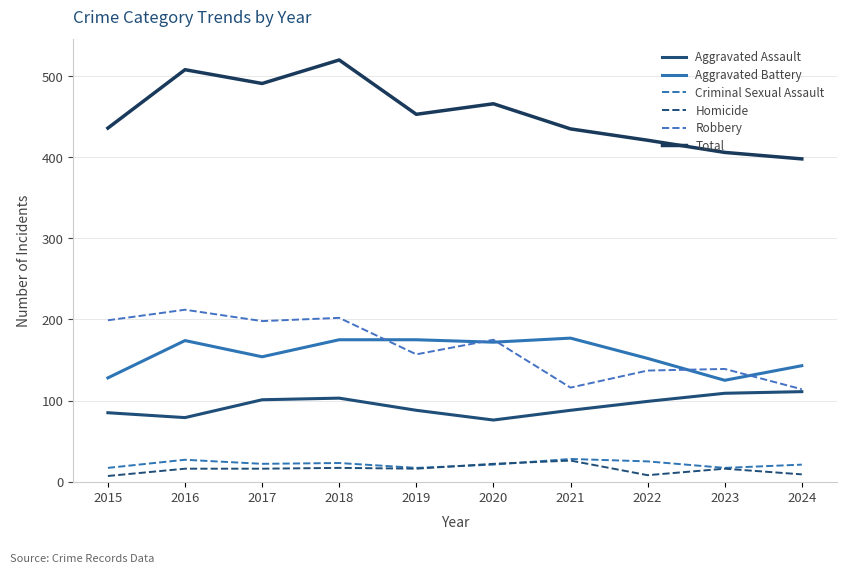

Is this an area chart (filled region under the line)?

No